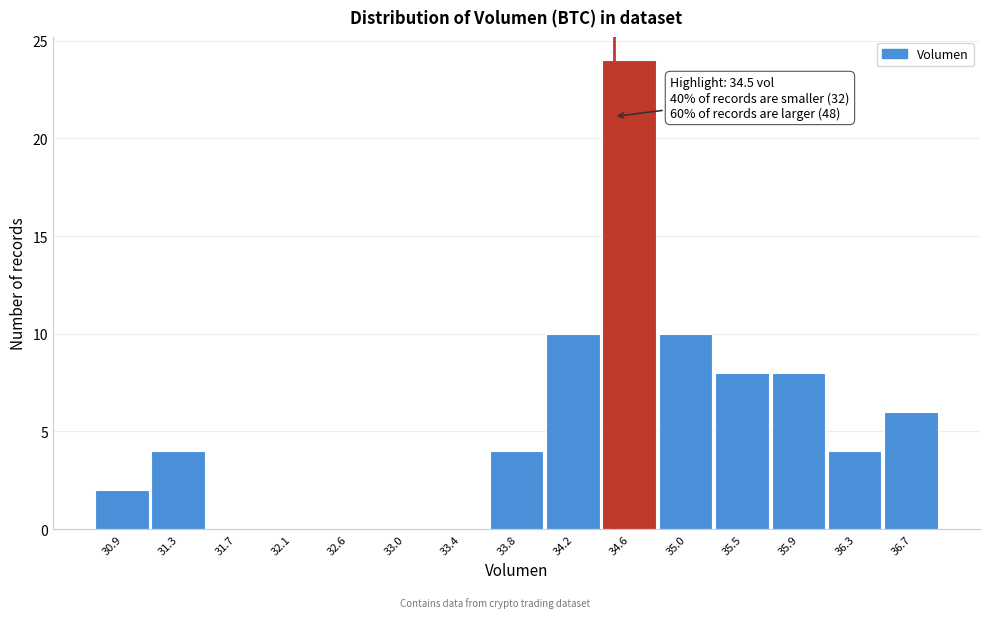

Which range on the x-axis has the tallest bar?

34.40 to 34.85